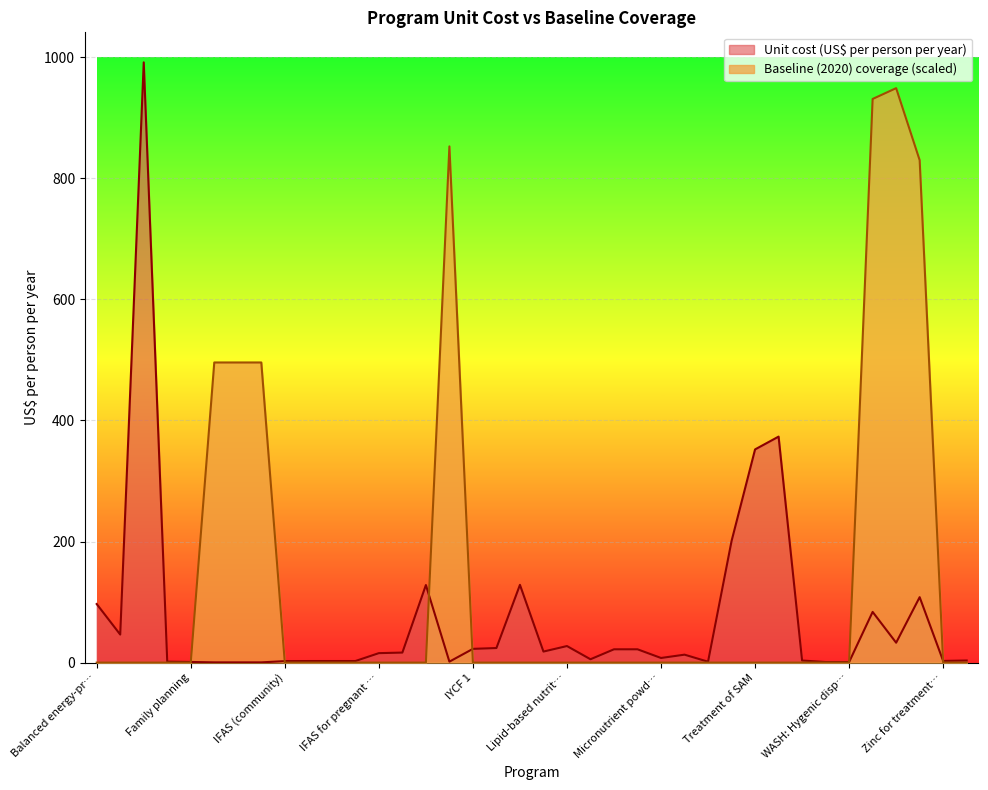

Is it true that Unit cost (US$ per person per year) equals 22.0 at Mg for eclampsia?

True